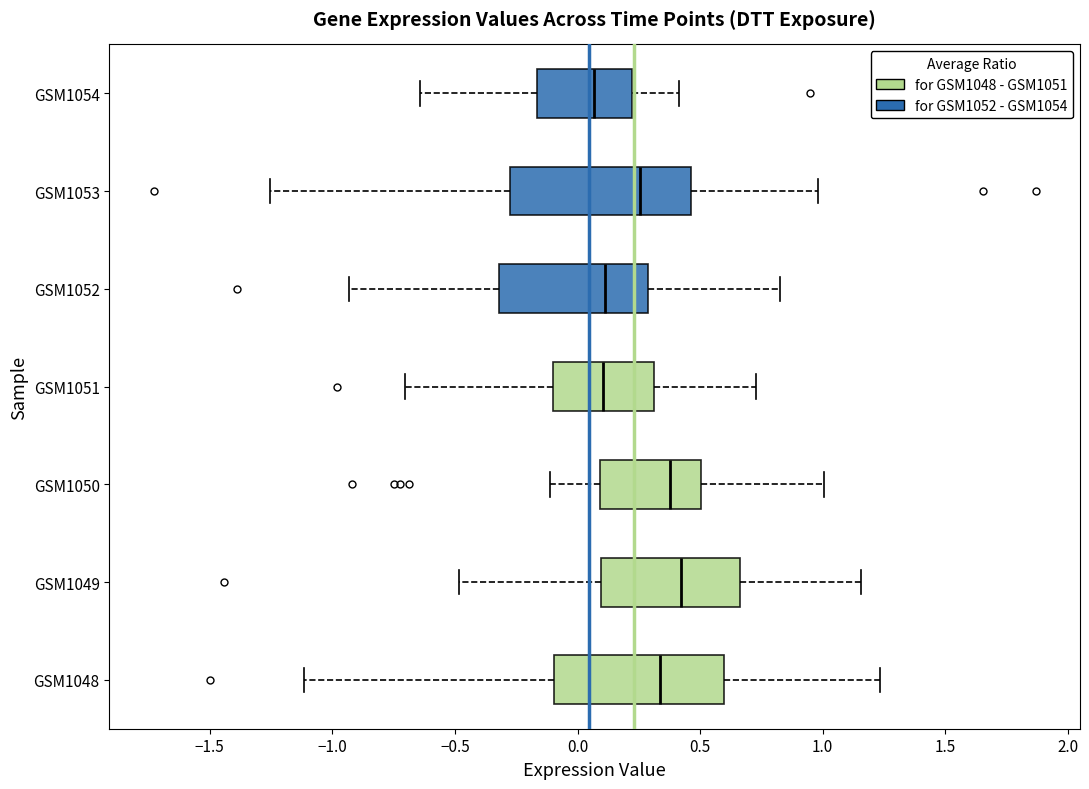

Where does the left whisker of the box for GSM1048 end on the x-axis? The values are not printed on the chart, so give them approximately, as read against the axis.

-1.10